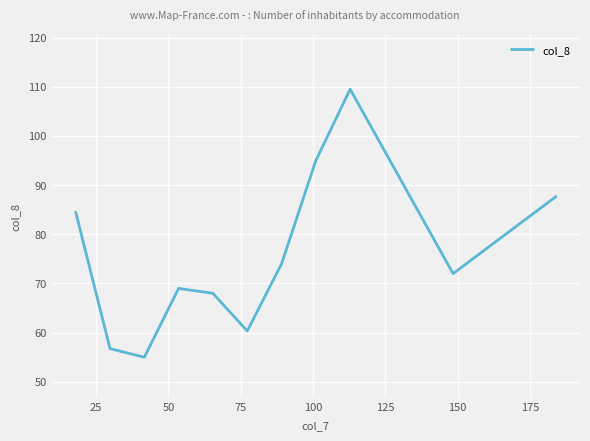

What is the difference between the maximum and minimum values?

54.5